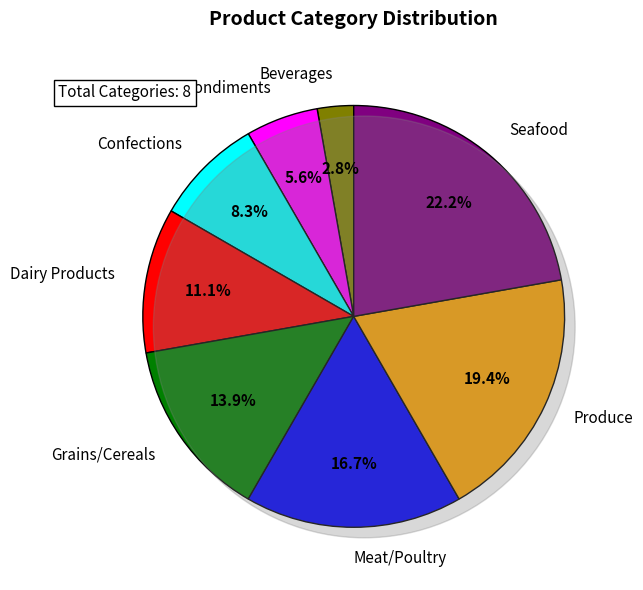

What is the change in value from Condiments to Meat/Poultry?

+4